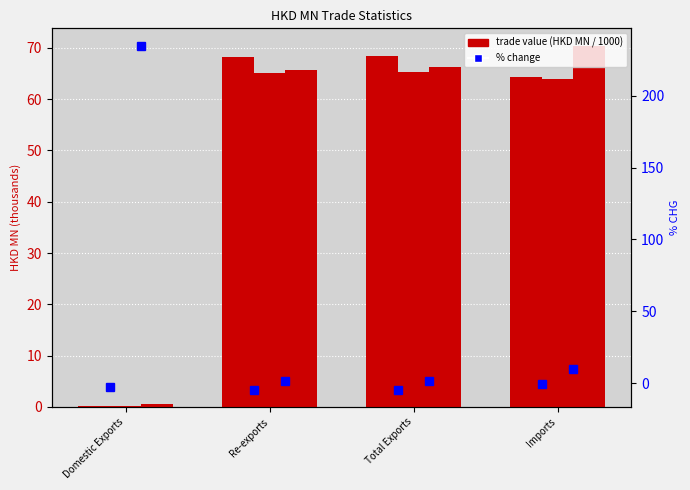

Does the chart contain stacked bars?

No